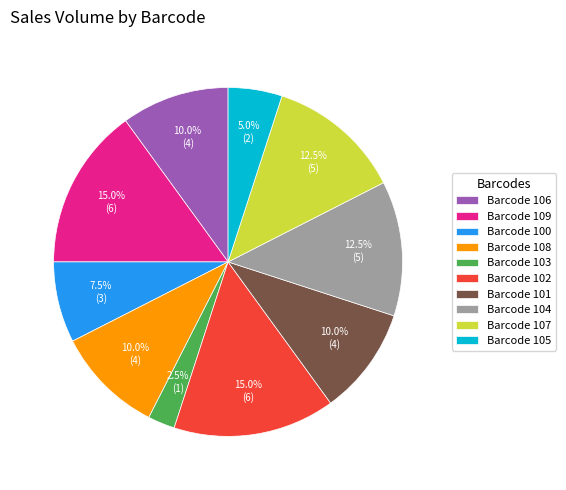

Which has a higher value, Barcode 105 or Barcode 103?

Barcode 105